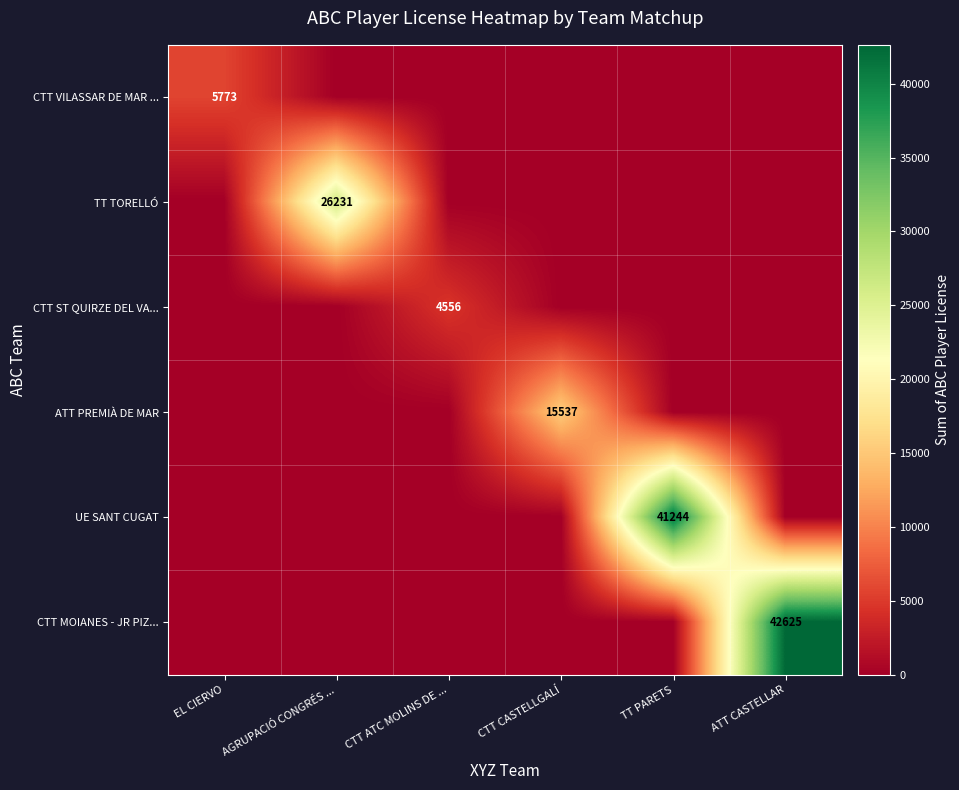

The value of CTT ST QUIRZE DEL VA... at CTT ATC MOLINS DE ... is 4556. True or false?

True